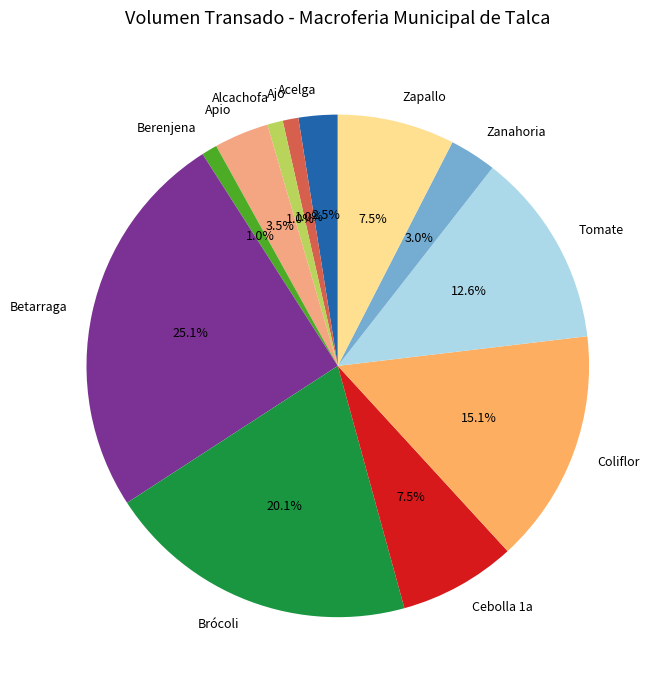

Count the number of slices in the pie.

12